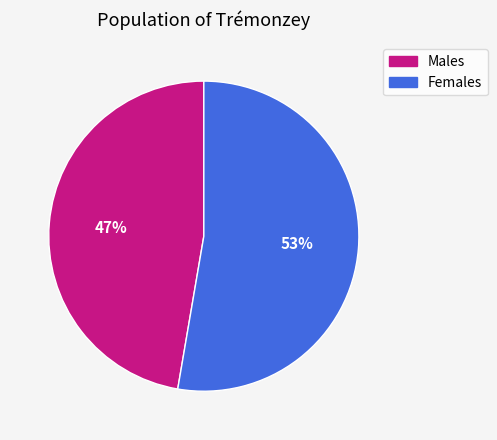

To the nearest percent, what is the average slice percentage?

50%